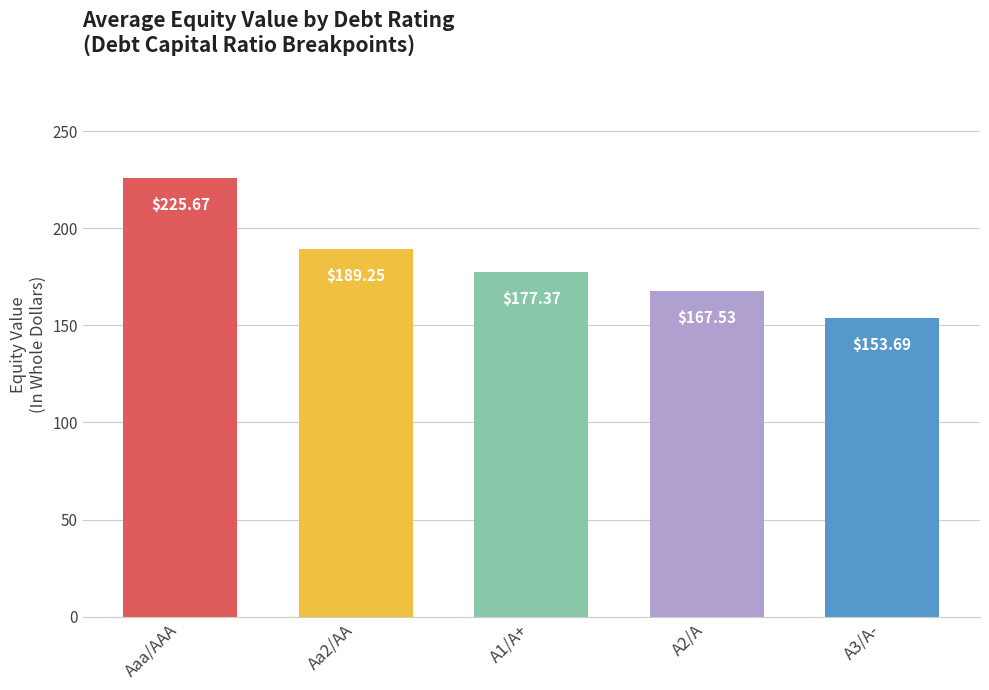

What is the difference between the maximum and minimum values?

72.0